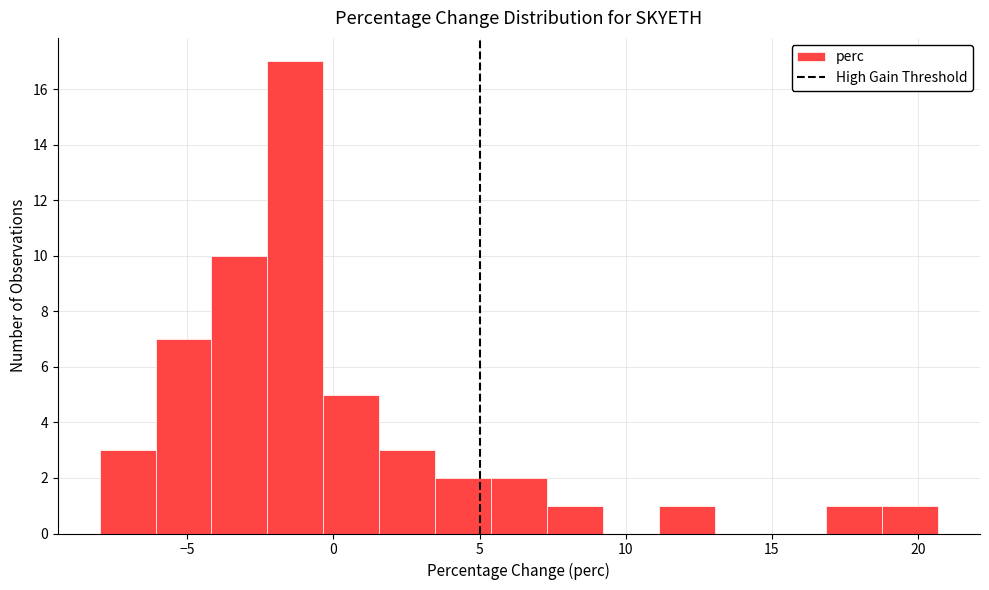

Read against the x-axis, roughly where is the centre of the tallest bar?

-1.5